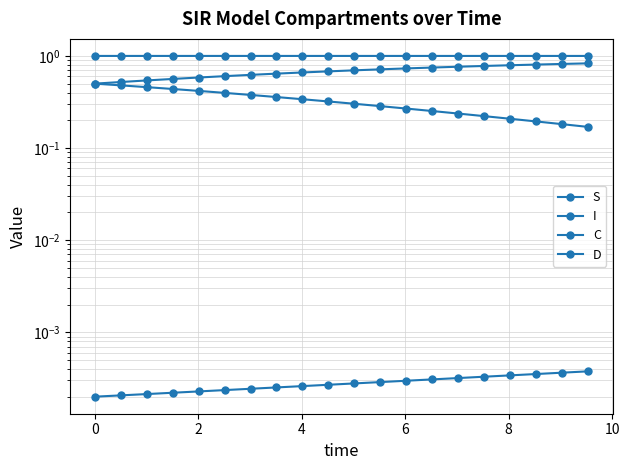

Is this an area chart (filled region under the line)?

No